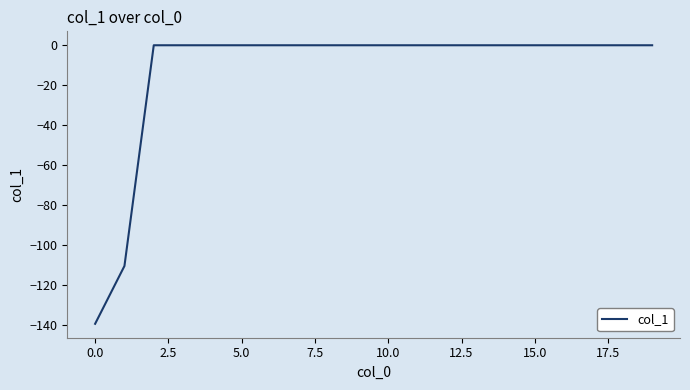

What is the difference between the maximum and minimum values?

139.5